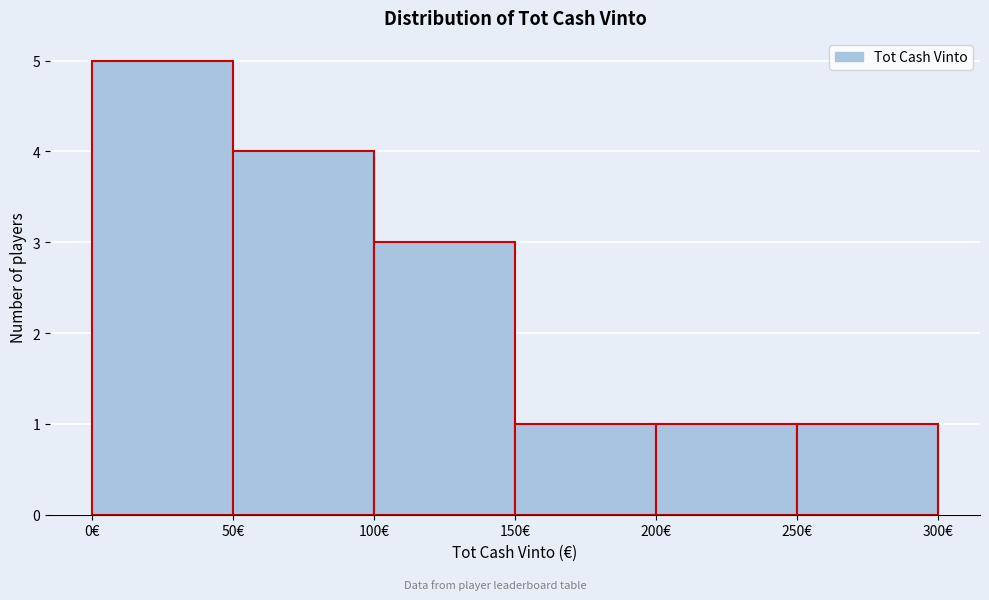

Which range on the x-axis has the tallest bar?

0 to 50